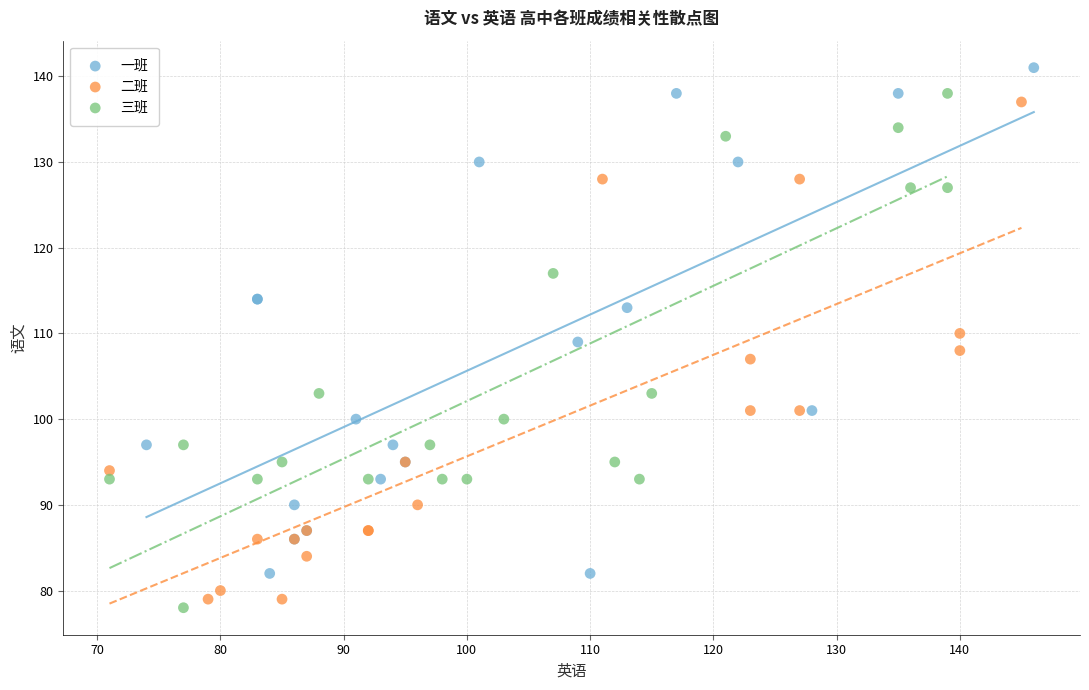

Which series contains the highest Y value?

一班